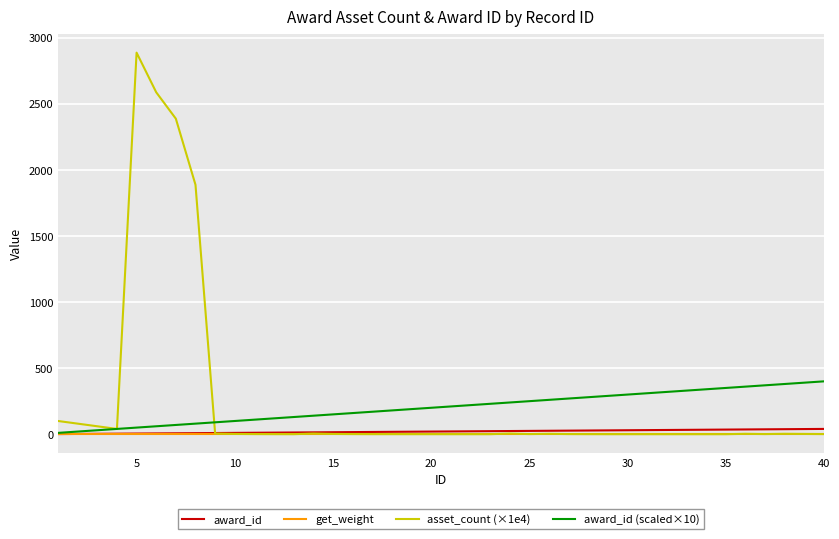

What is the maximum value for award_id (scaled×10)?

400.0